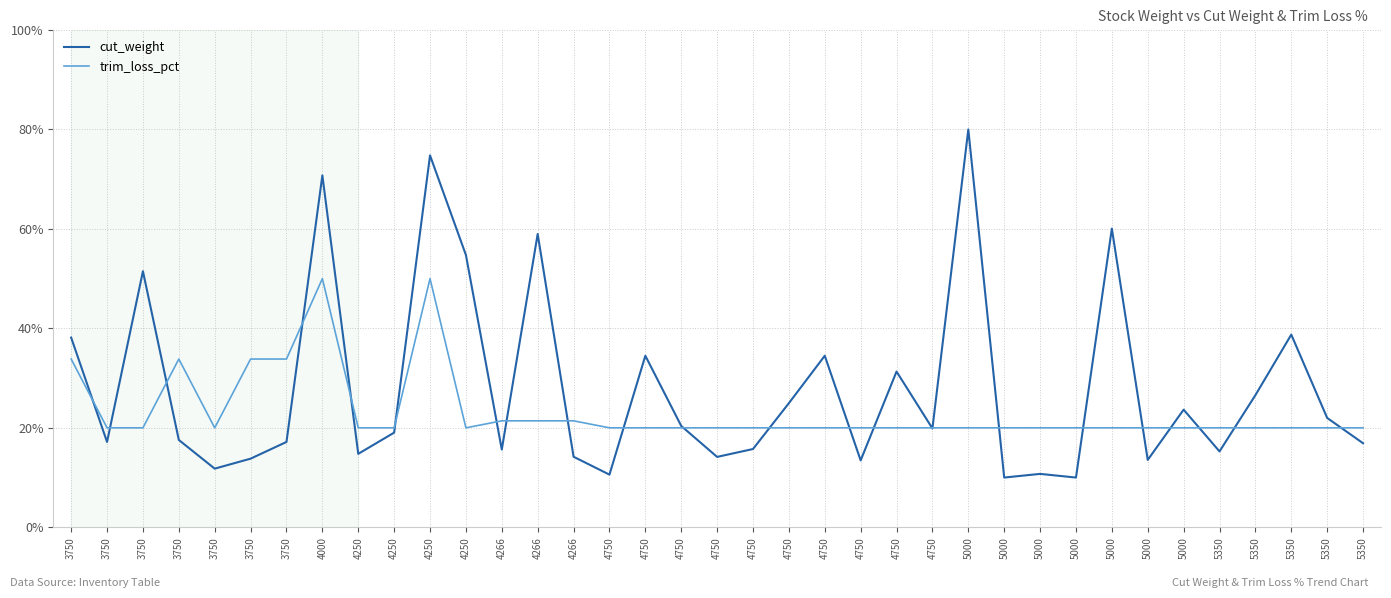

Reading left to right, transcribe all the data shown in this chart.

cut_weight: 3750=38.1	3750=17.2	3750=51.5	3750=17.6	3750=11.8	3750=13.8	3750=17.2	4000=70.8	4250=14.8	4250=19.0	4250=74.8	4250=54.8	4266=15.6	4266=59.0	4266=14.2	4750=10.6	4750=34.5	4750=20.4	4750=14.1	4750=15.7	4750=25.0	4750=34.5	4750=13.4	4750=31.3	4750=19.9	5000=80.0	5000=10.0	5000=10.7	5000=10.0	5000=60.1	5000=13.5	5000=23.7	5350=15.3	5350=26.6	5350=38.7	5350=22.0	5350=16.9
trim_loss_pct: 3750=33.8	3750=20.0	3750=20.0	3750=33.8	3750=20.0	3750=33.8	3750=33.8	4000=50.0	4250=20.0	4250=20.0	4250=50.0	4250=20.0	4266=21.4	4266=21.4	4266=21.4	4750=20.0	4750=20.0	4750=20.0	4750=20.0	4750=20.0	4750=20.0	4750=20.0	4750=20.0	4750=20.0	4750=20.0	5000=20.0	5000=20.0	5000=20.0	5000=20.0	5000=20.0	5000=20.0	5000=20.0	5350=20.0	5350=20.0	5350=20.0	5350=20.0	5350=20.0